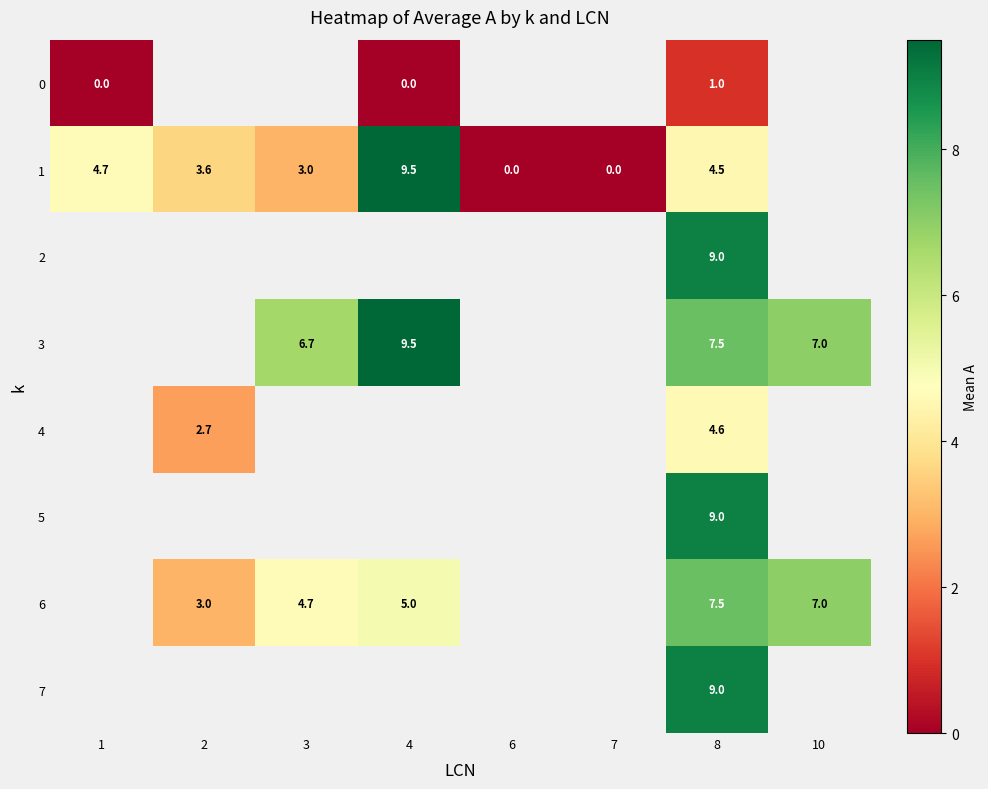

The value of 7 at 8 is 14.1. True or false?

False